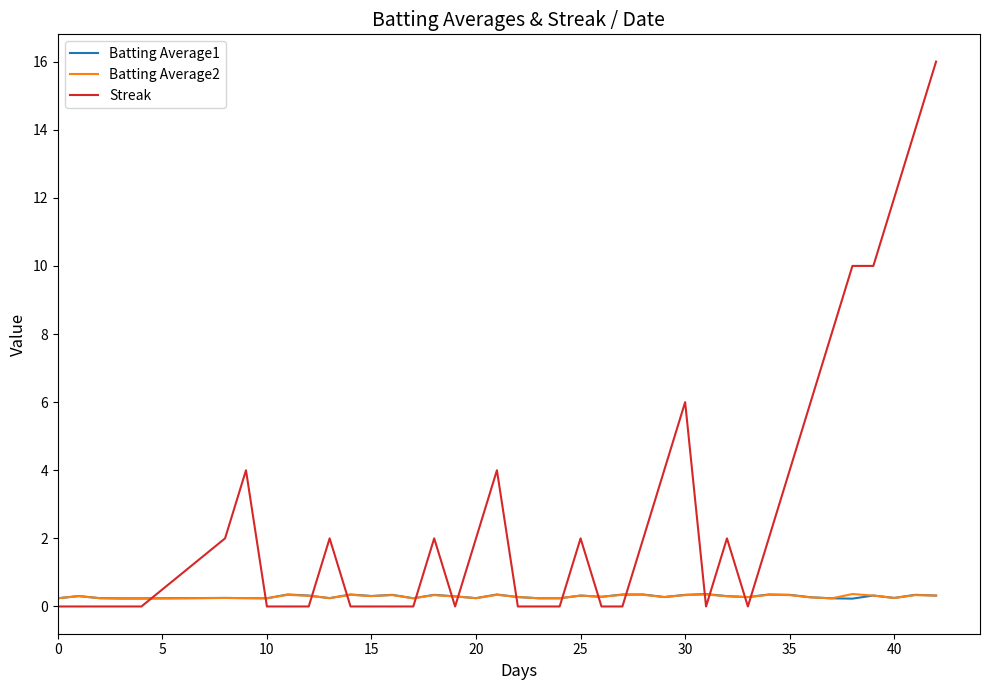

After their last crossing, which series has the higher values: Batting Average1 or Streak?

Streak